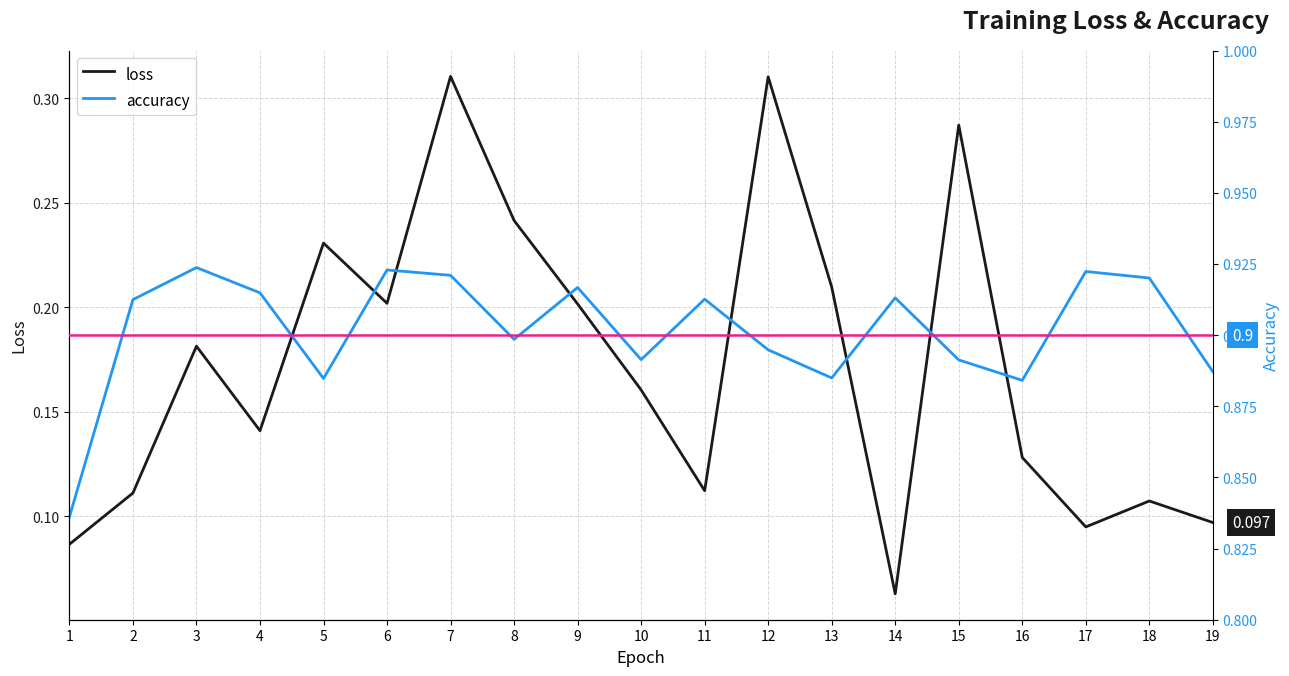

What is the sum of the accuracy values at 6 and 3?

1.8